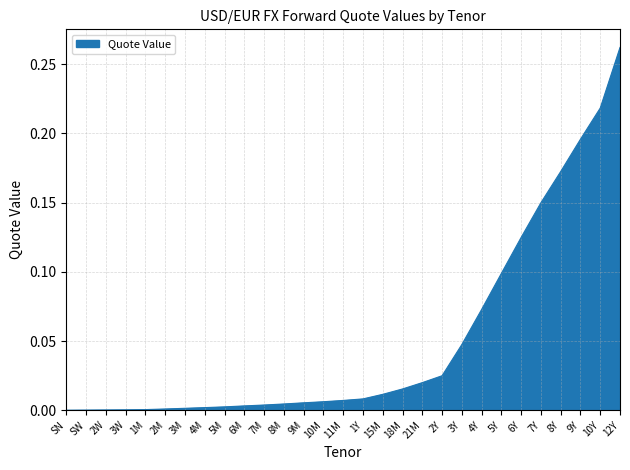

Does the chart have visible grid lines?

Yes